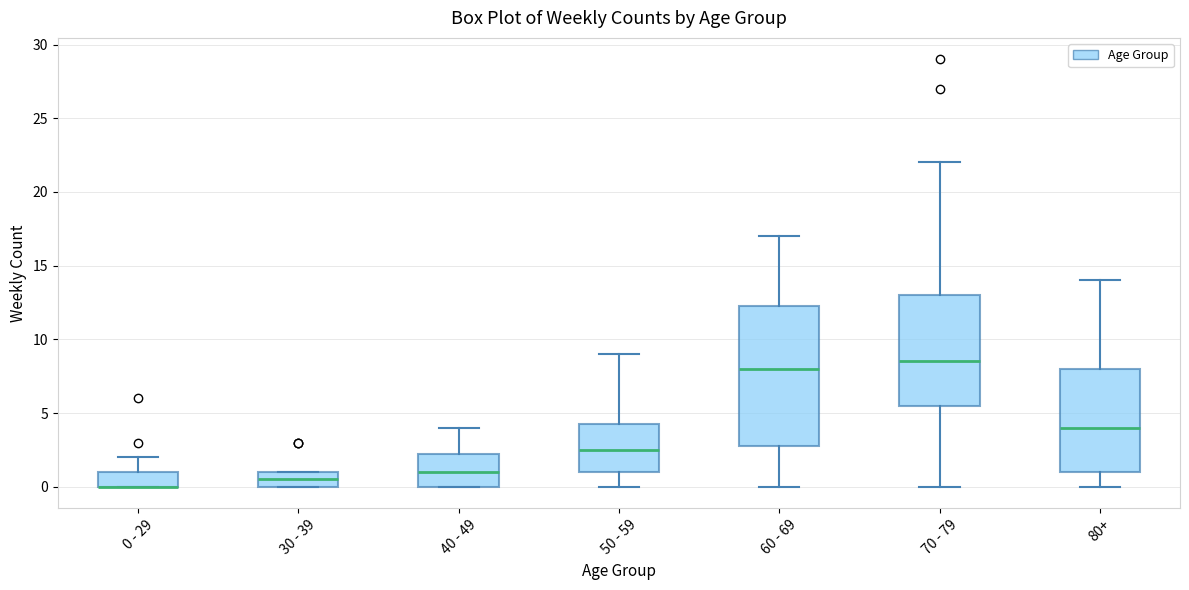

Reading left to right, read every box against the y-axis: the position of its median line, the range the box covers, and the ends of its whiskers. The values are not printed on the chart, so give them approximately, as read against the axis.

0 - 29: median 0.0 (drawn on the box's lower edge), box 0.0 to 1.0, whiskers 0.0 to 2.0
30 - 39: median 0.5, box 0.0 to 1.0, whiskers 0.0 to 1.0
40 - 49: median 1.0, box 0.0 to 2.5, whiskers 0.0 to 4.0
50 - 59: median 2.5, box 1.0 to 4.5, whiskers 0.0 to 9.0
60 - 69: median 8.0, box 3.0 to 12.5, whiskers 0.0 to 17.0
70 - 79: median 8.5, box 5.5 to 13.0, whiskers 0.0 to 22.0
80+: median 4.0, box 1.0 to 8.0, whiskers 0.0 to 14.0